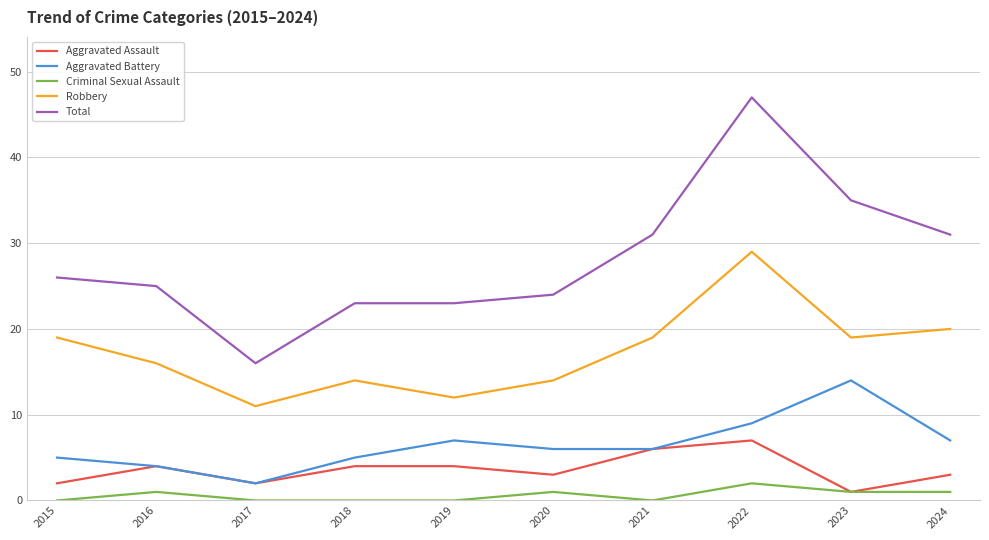

The value of Robbery at 2019 is 12. True or false?

True